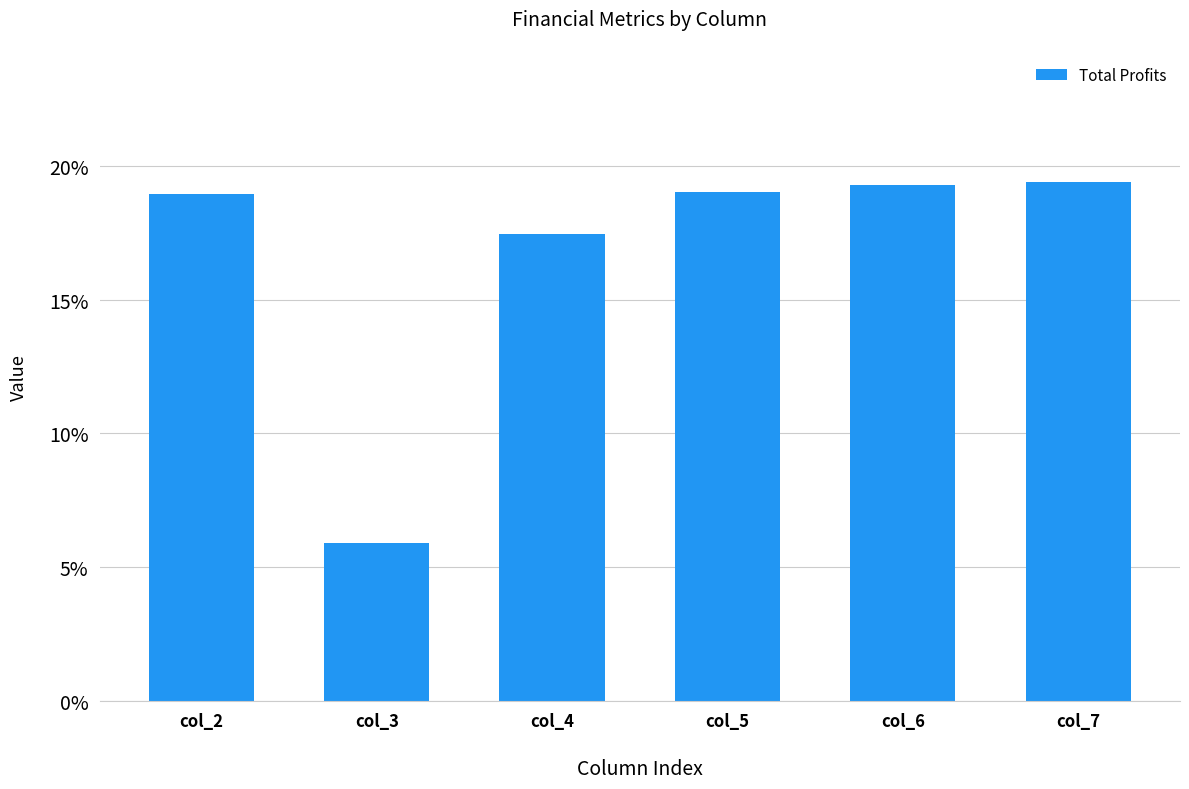

True or false: the data shows 19.3 at col_6.

True